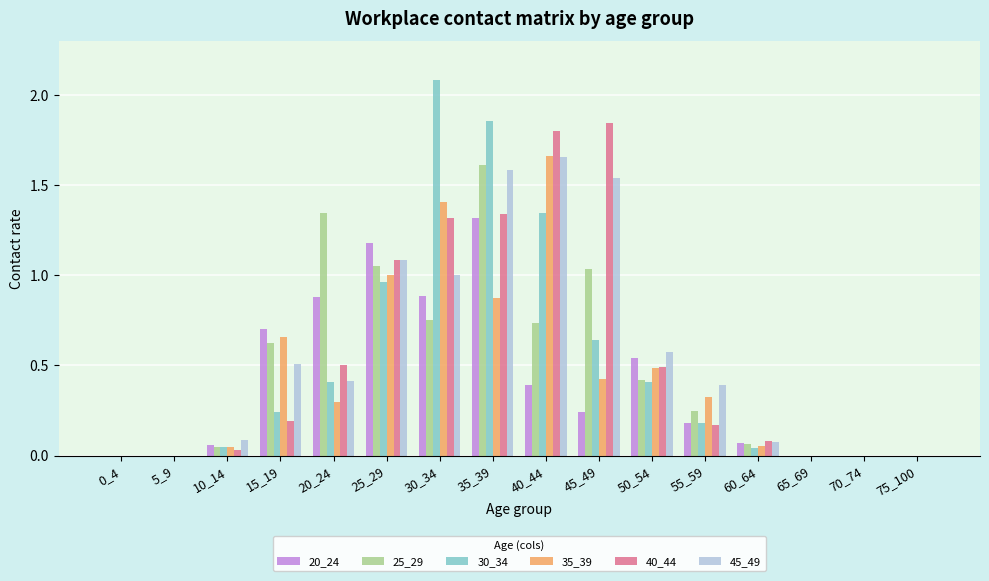

Is the value of 35_39 at 0_4 greater than the value of 40_44 at 20_24?

No